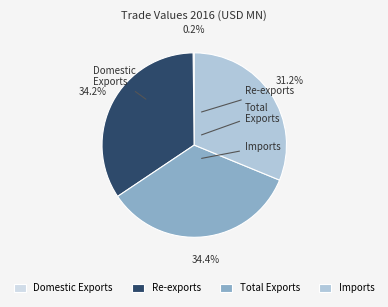

Which has a higher value, Imports or Total Exports?

Total Exports